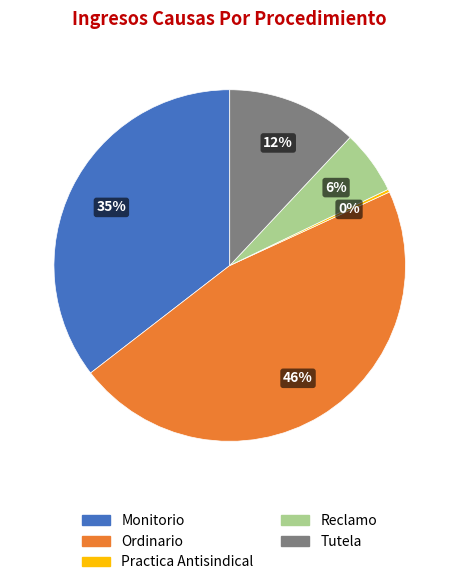

Which has a higher value, Monitorio or Ordinario?

Ordinario